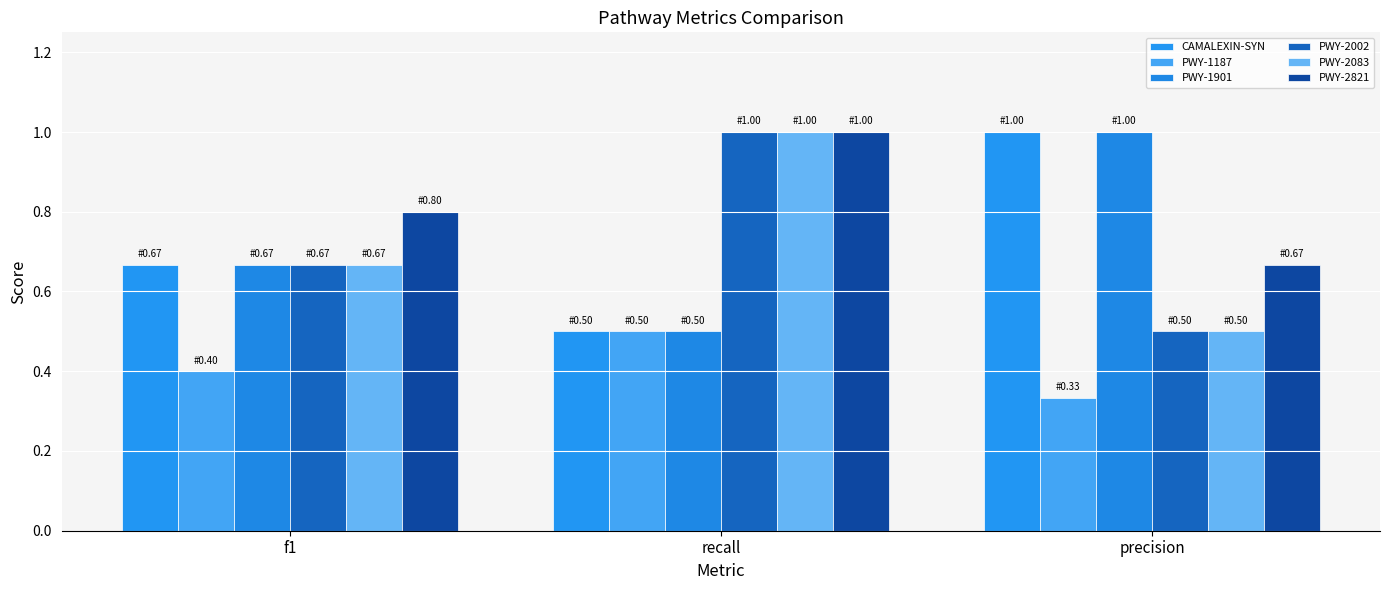

What is the label of the 1st bar from the left?

f1